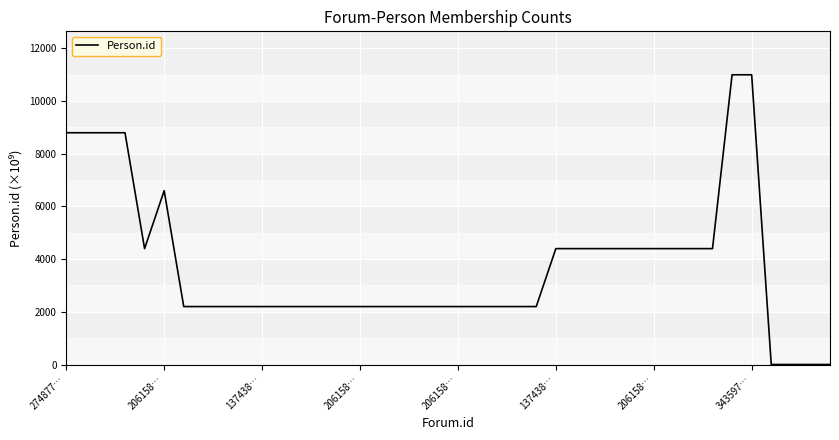

What is the greatest value displayed?

10995.1